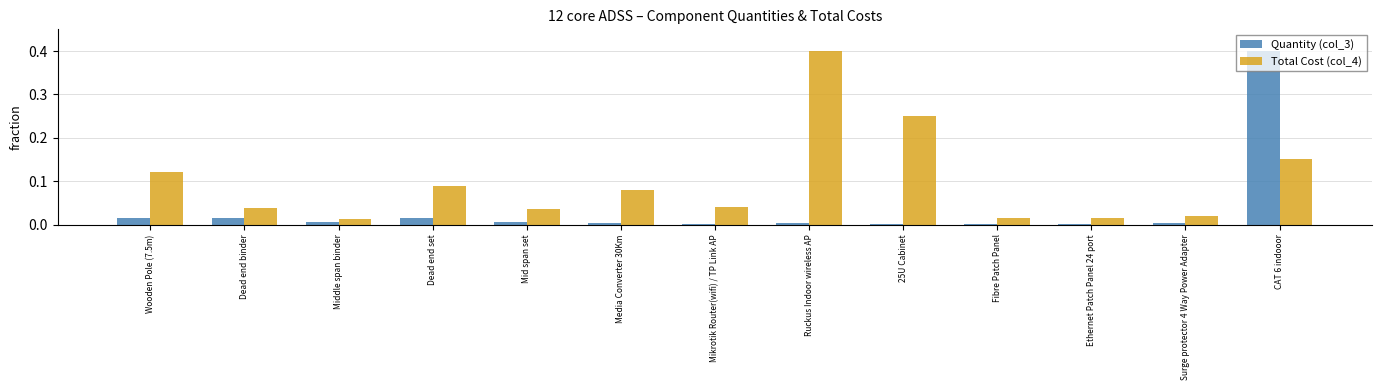

Is the value of Quantity (col_3) at Ethernet Patch Panel 24 port greater than the value of Total Cost (col_4) at CAT 6 indooor?

No